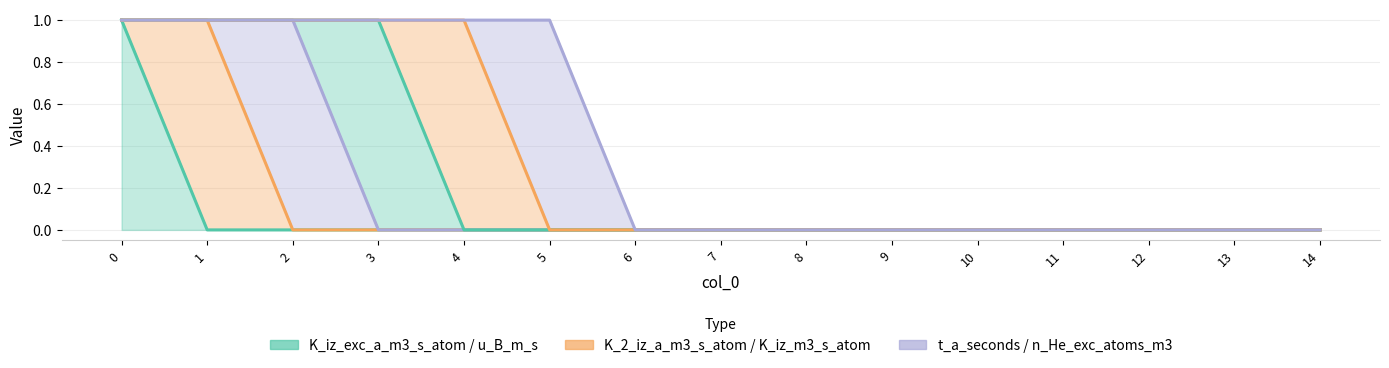

True or false: K_2_iz_a_m3_s_atom has a value of 0 at 7.

True